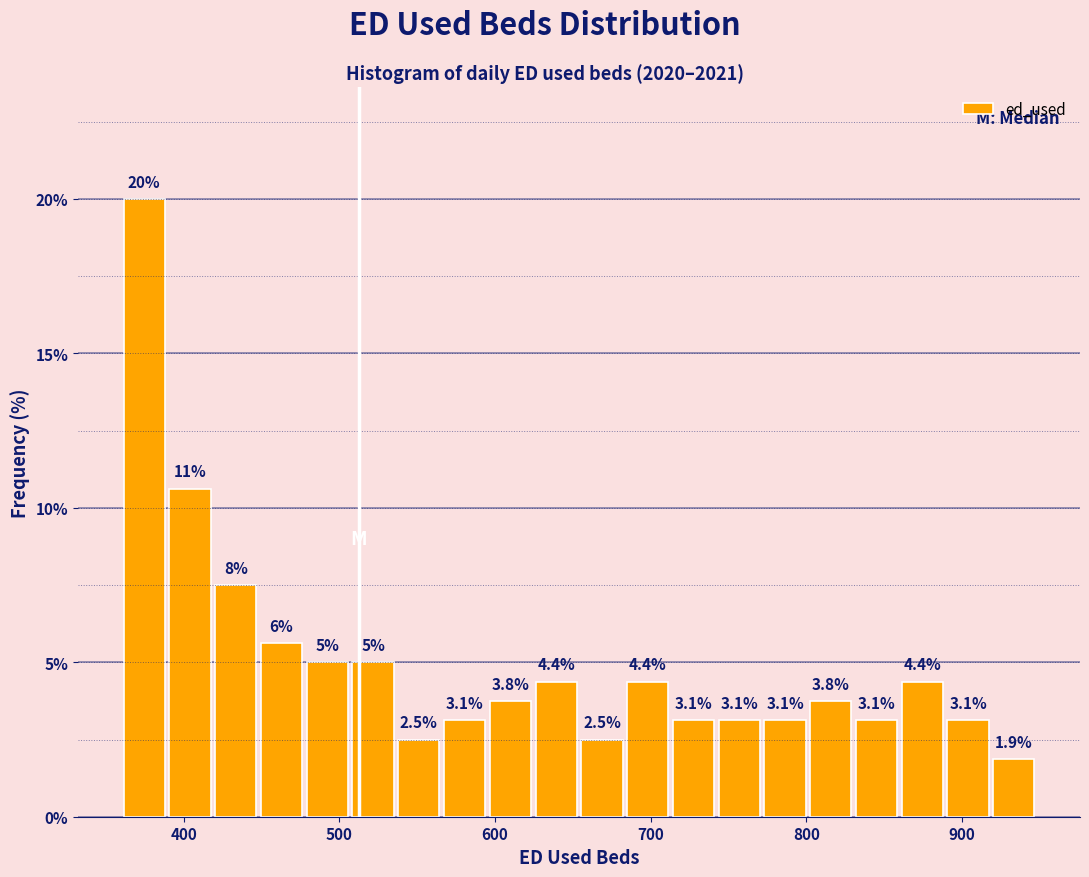

Read against the x-axis, roughly where is the centre of the tallest bar?

370